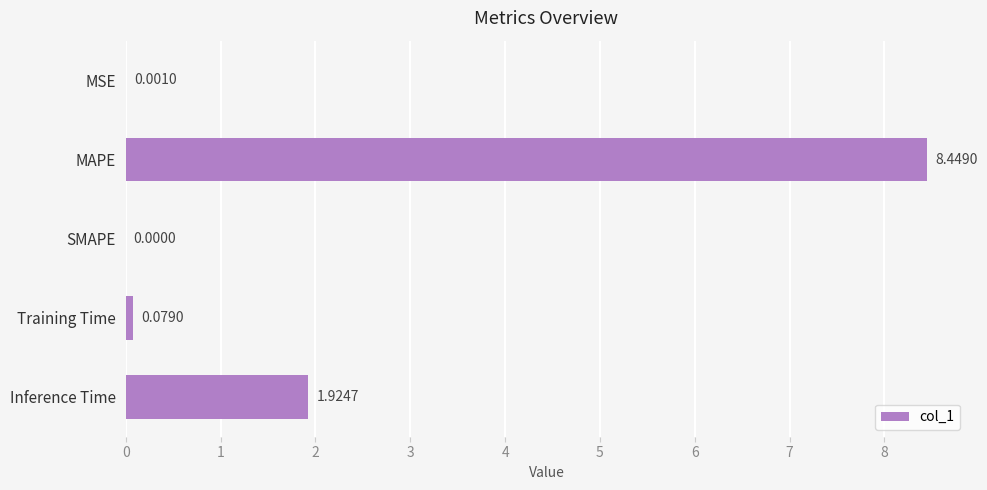

What is the change in value from MSE to Training Time?

+0.1